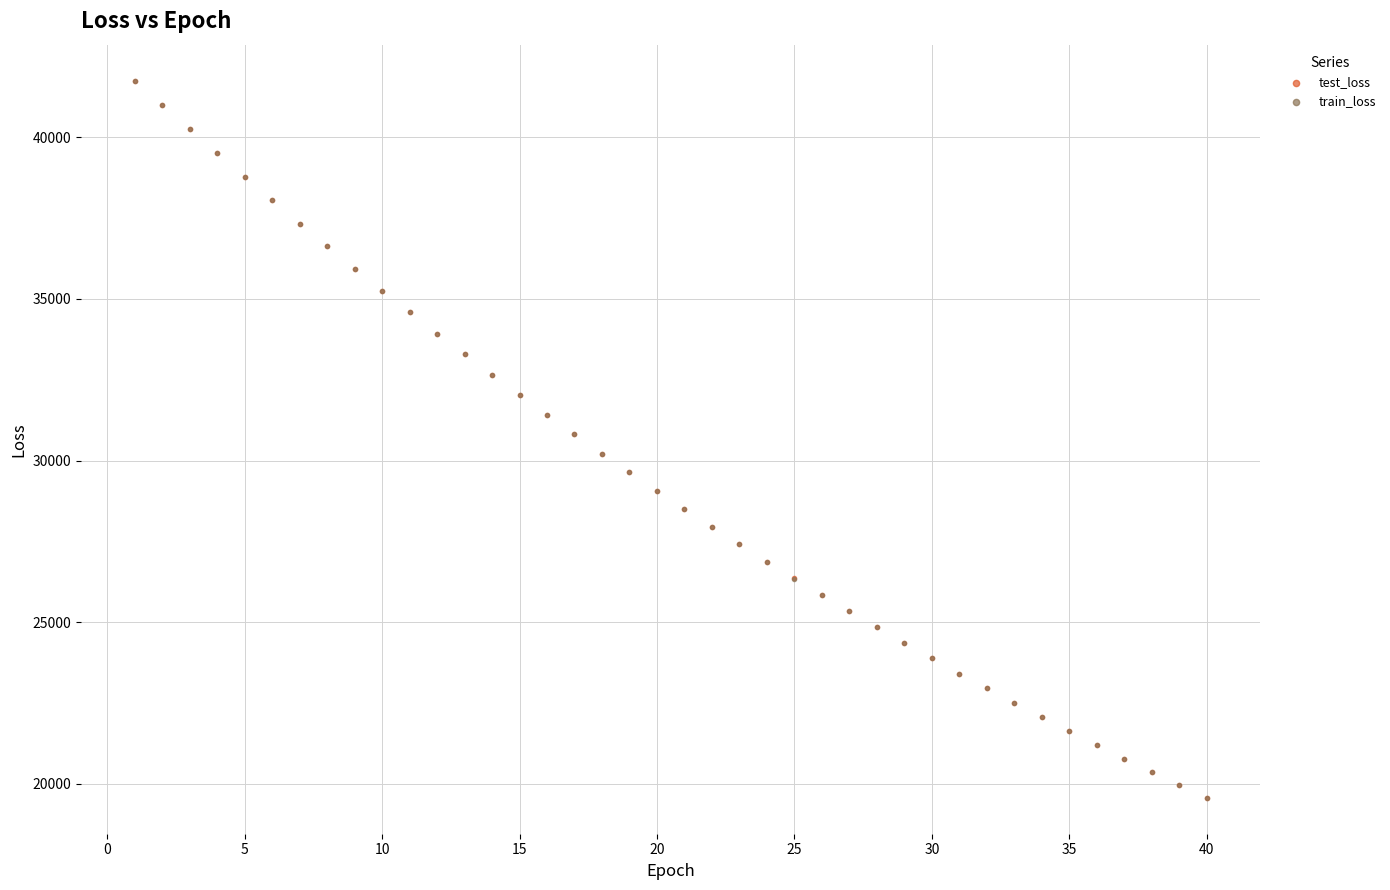

What are all the series names shown in the legend?

test_loss, train_loss